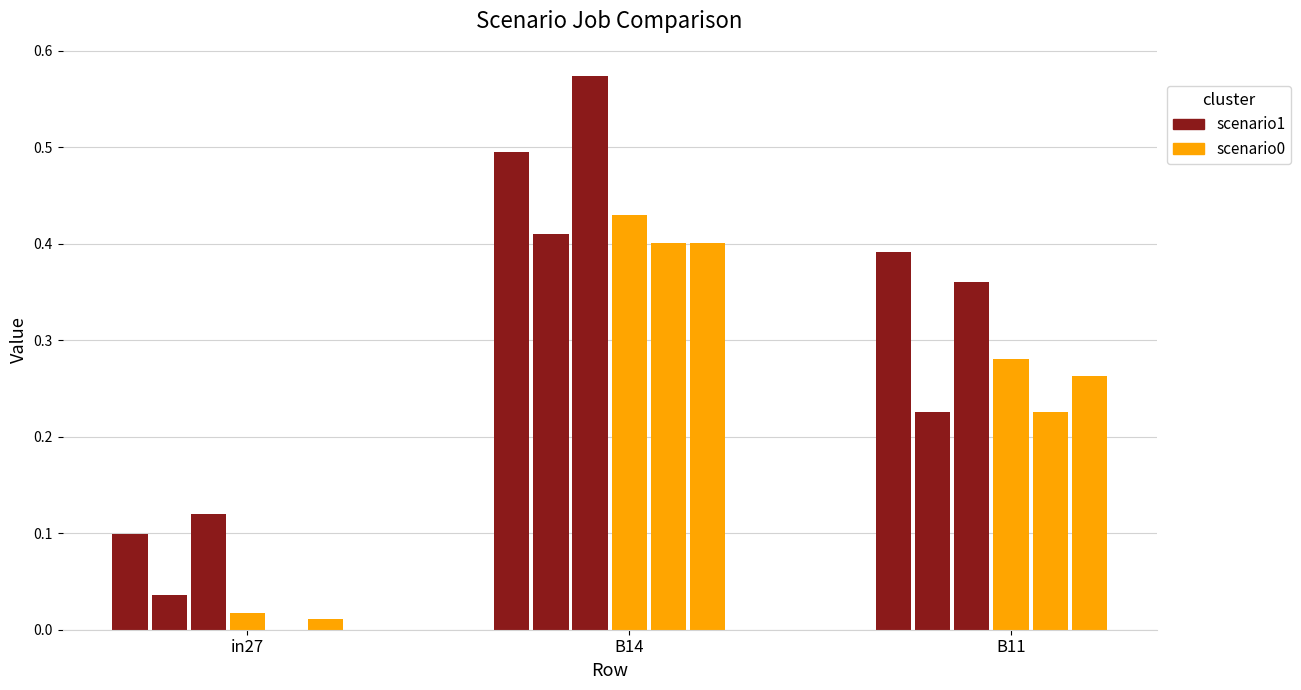

Is it true that job56_scenario1_109 equals 0.3 at B14?

False